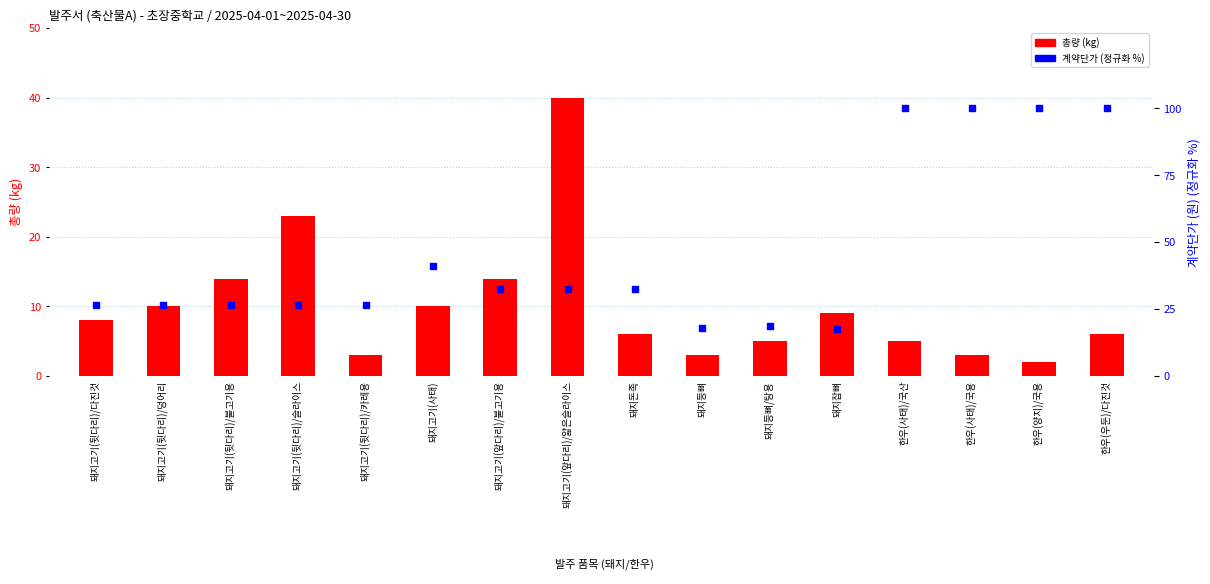

What are all the series names shown in the legend?

총량, 계약단가(정규화)